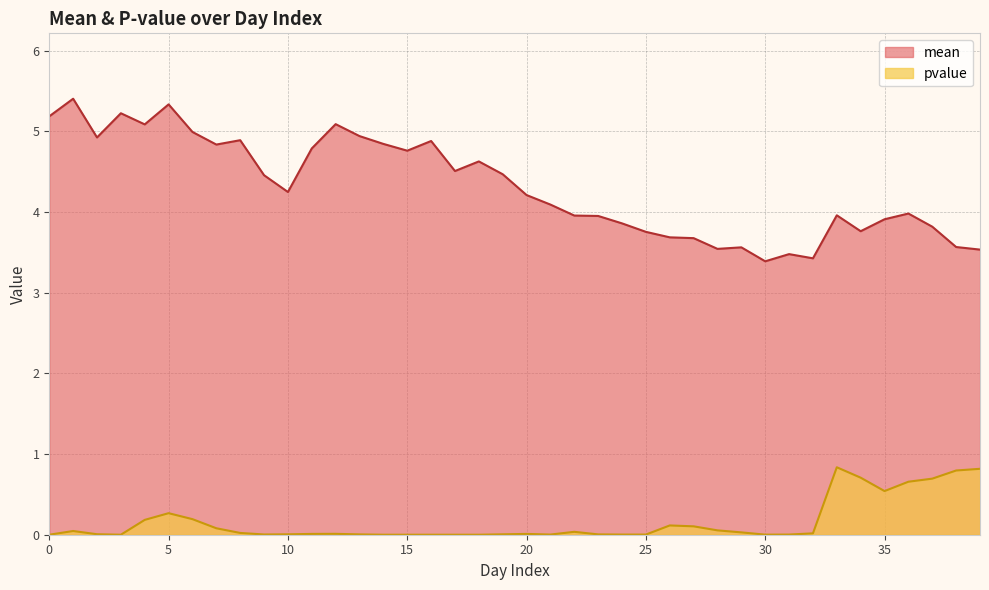

True or false: pvalue has a value of 0.0 at 12.

True